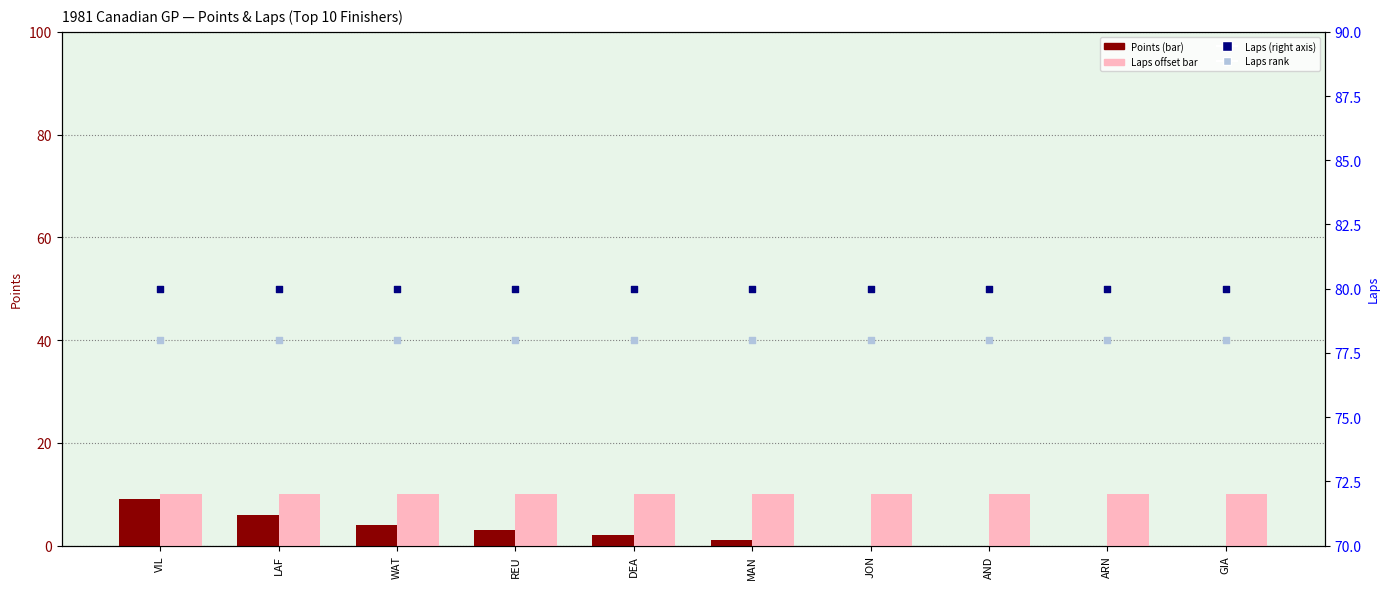

Is the value of Points at MAN greater than the value of Laps rank at DEA?

No